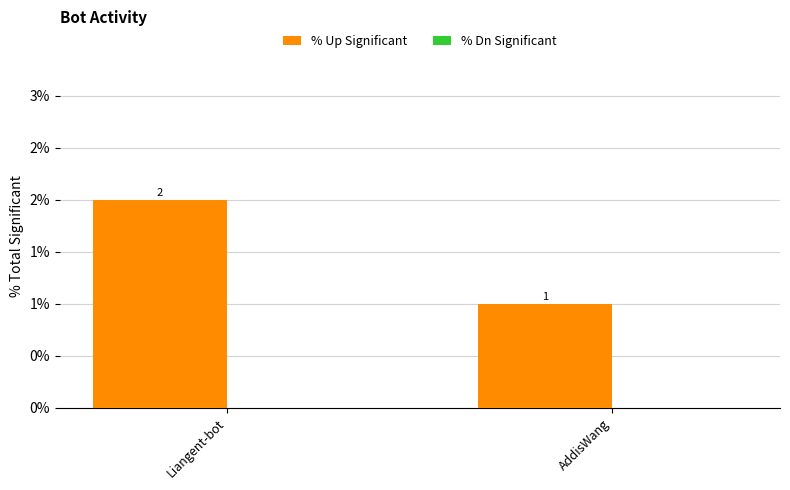

Are the bars horizontal?

No